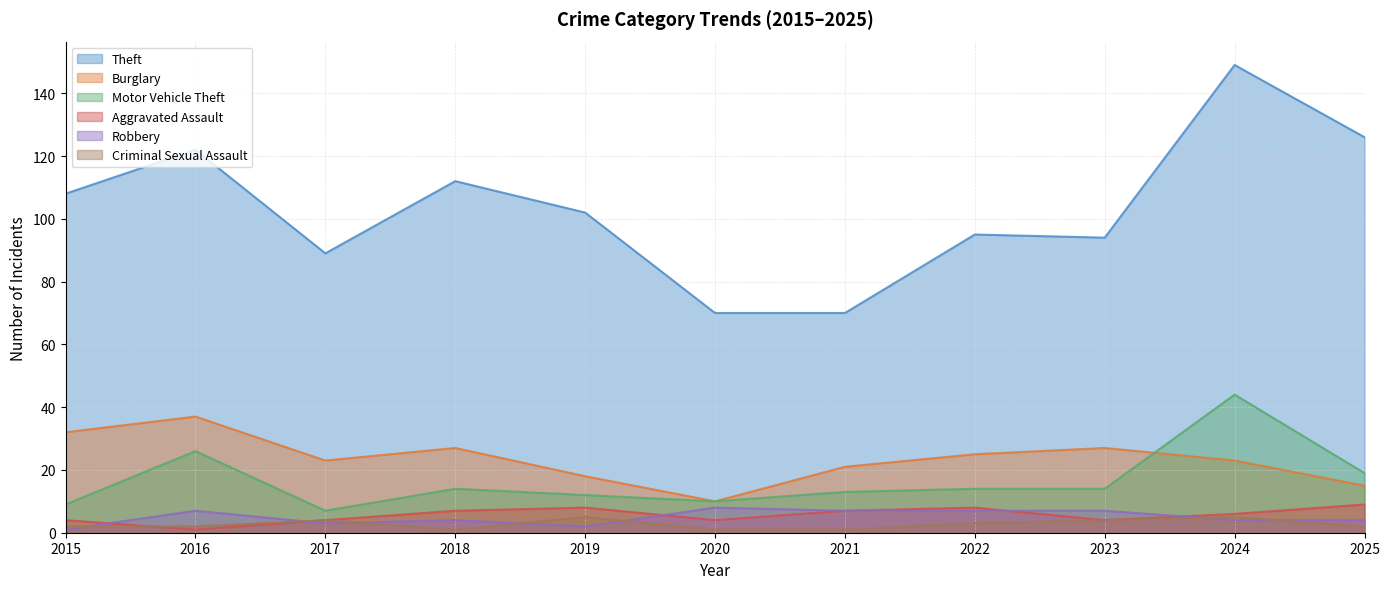

How many interior local peaks does the Motor Vehicle Theft series have?

3